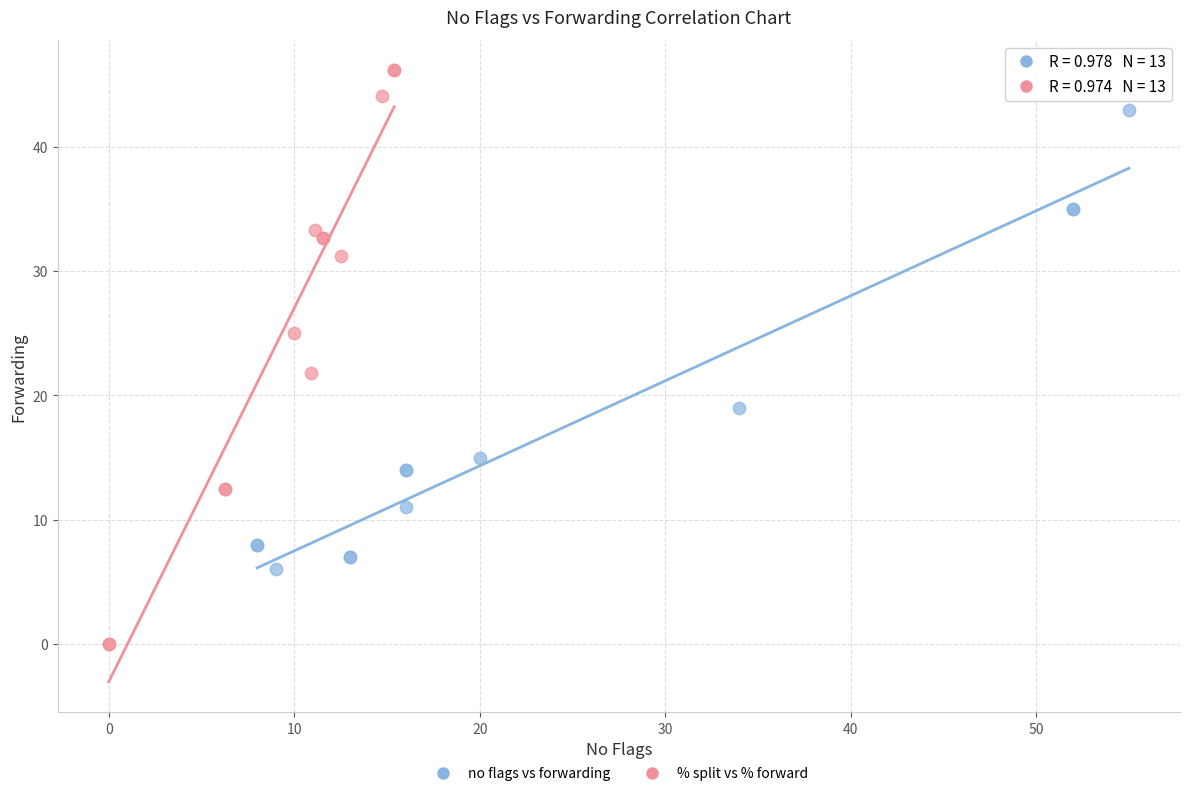

What are all the series names shown in the legend?

no flags vs forwarding, % split vs % forward